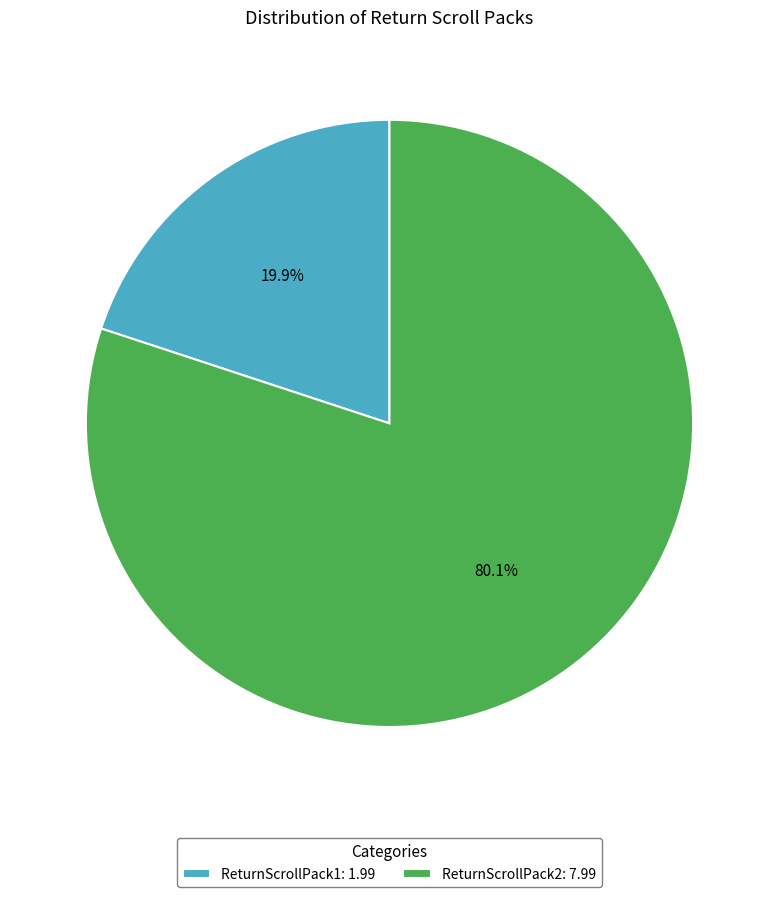

What percentage is NOT represented by ReturnScrollPack2?

19.9%